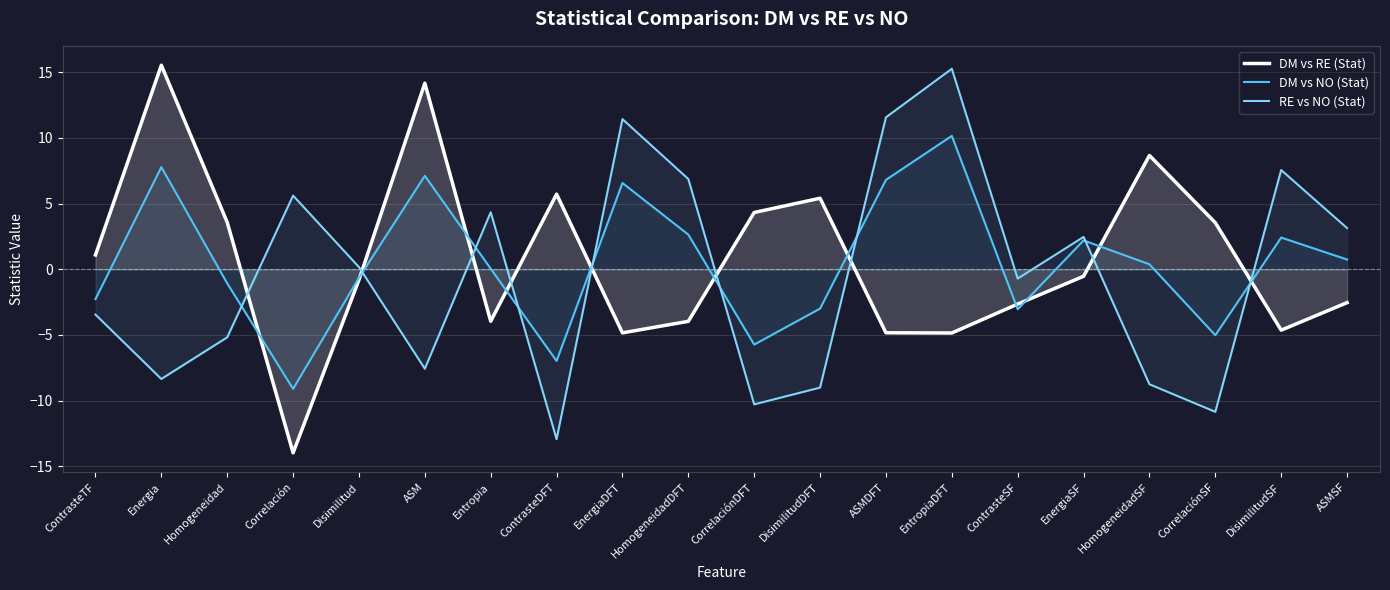

Where is the first local maximum for RE vs NO (Stat)?

Correlación